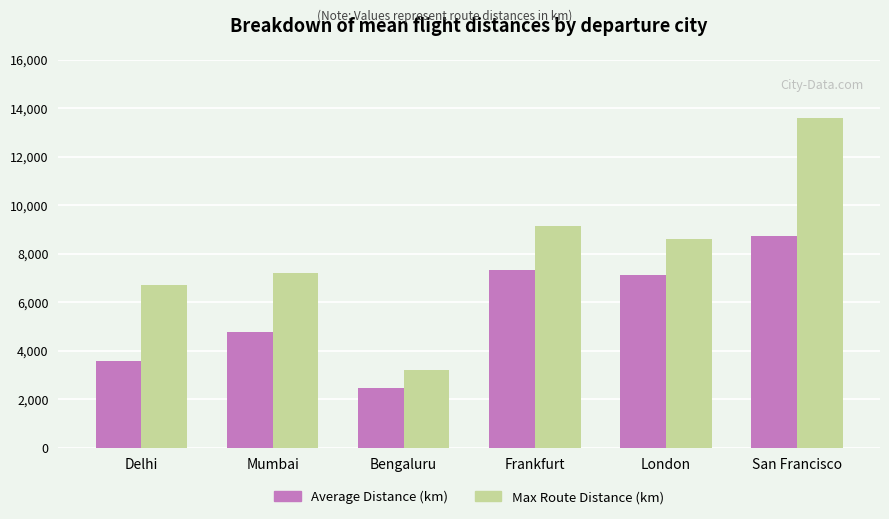

At which label does Average Distance (km) reach its peak?

San Francisco